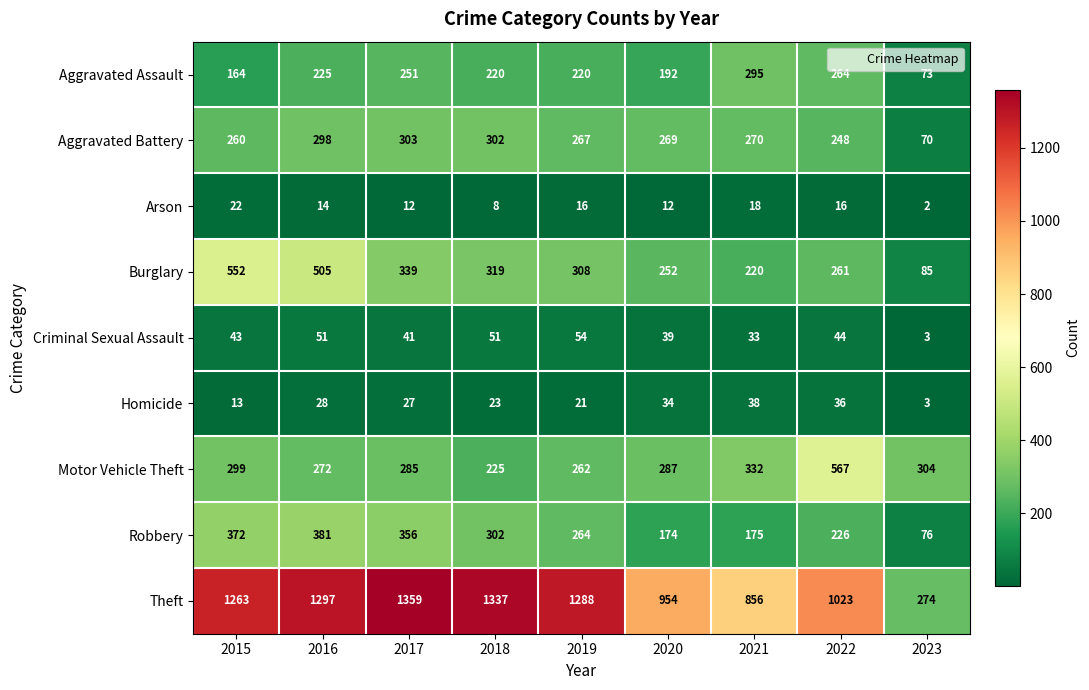

Which series has the largest total across all categories?

Theft